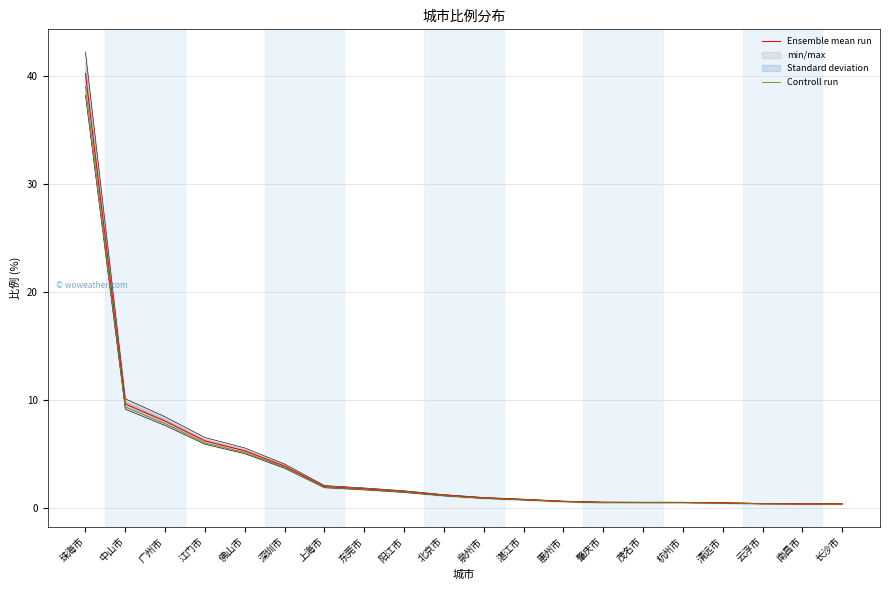

What is the difference between the Controll run values at 佛山市 and 茂名市?

4.6